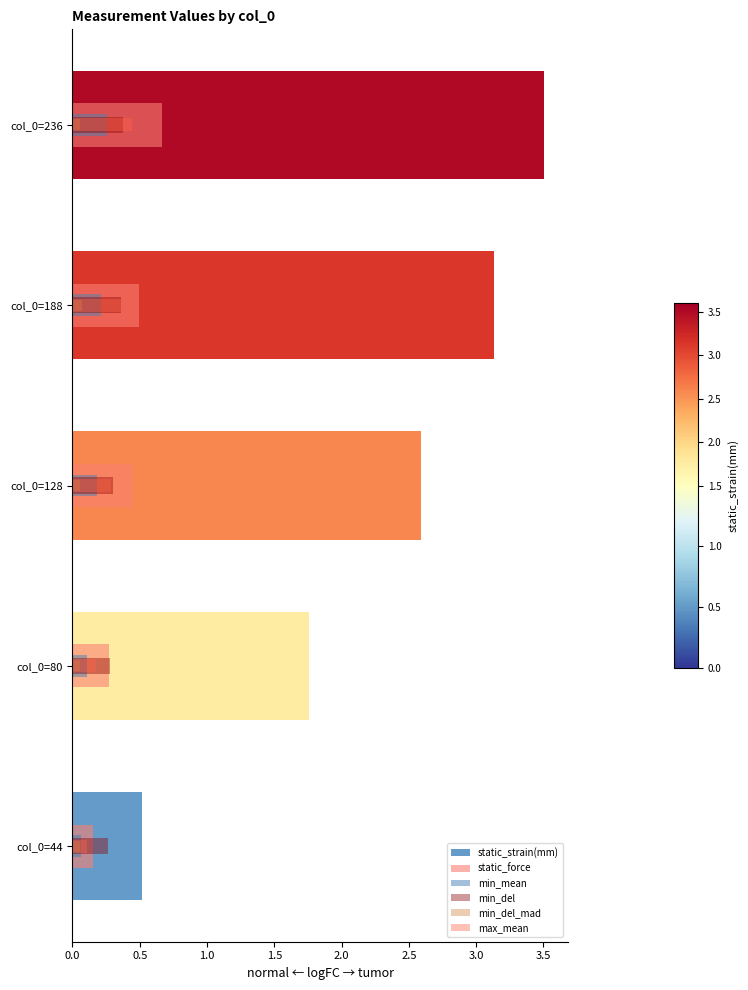

Between col_0=188 and col_0=236, which series saw the biggest shift?

static_strain(mm)